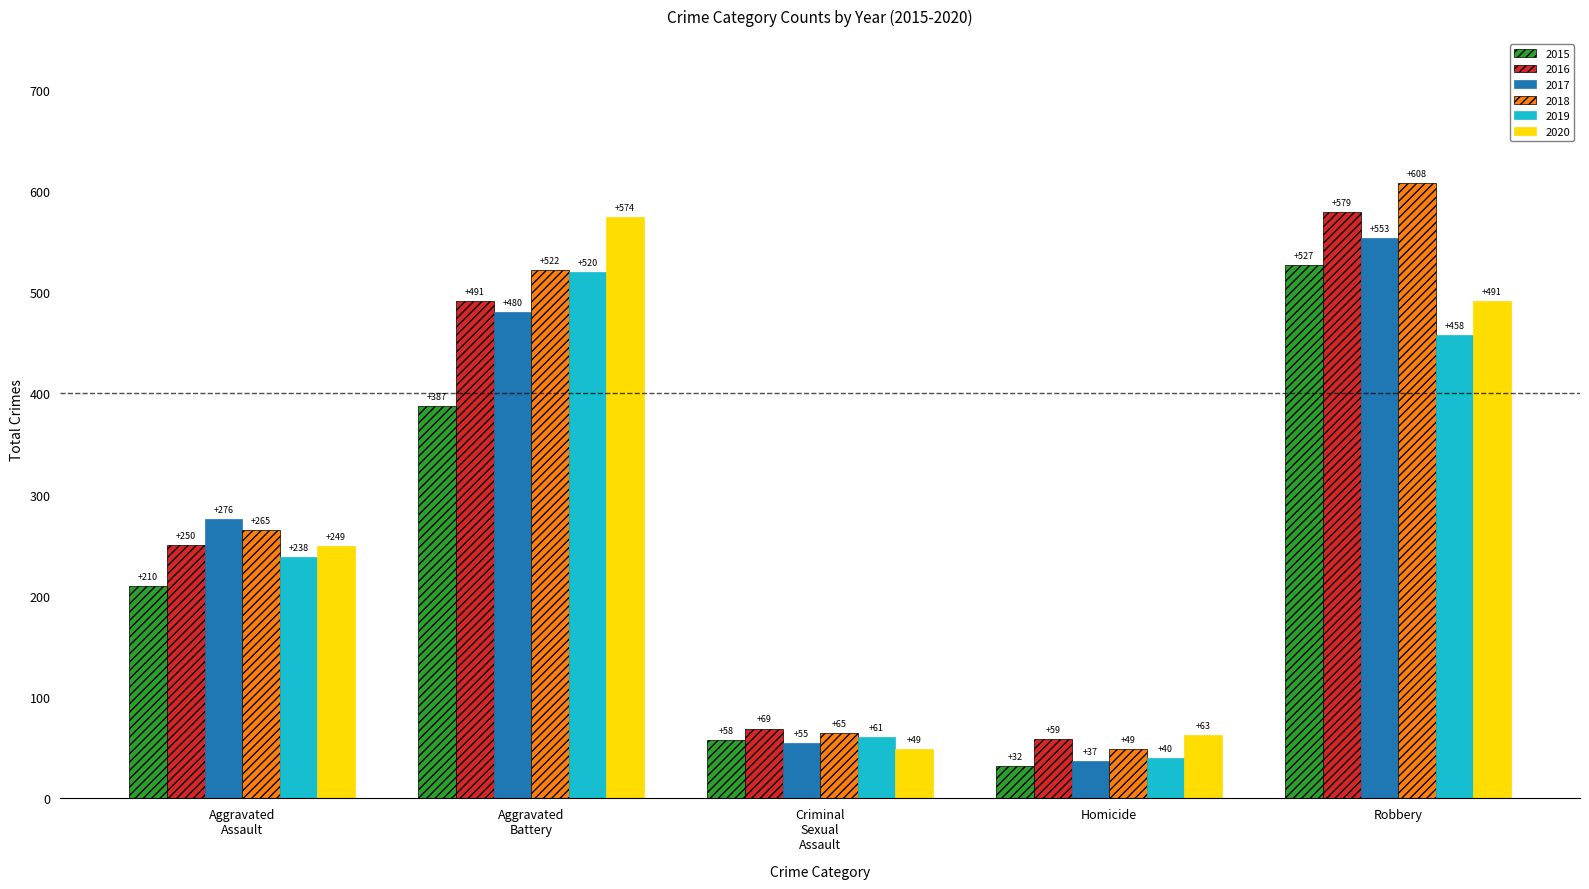

Read the 2019 value at Homicide, to the nearest 10.

40